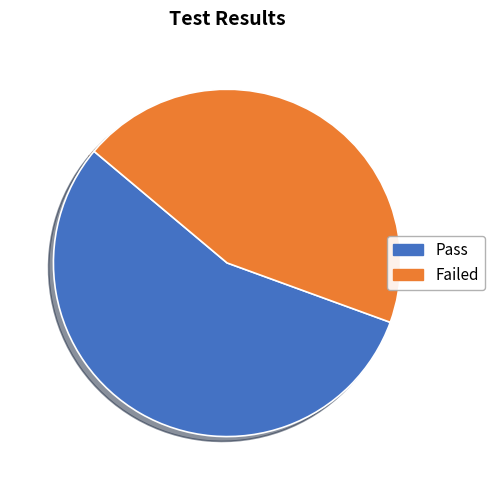

Which slice is the largest?

Pass